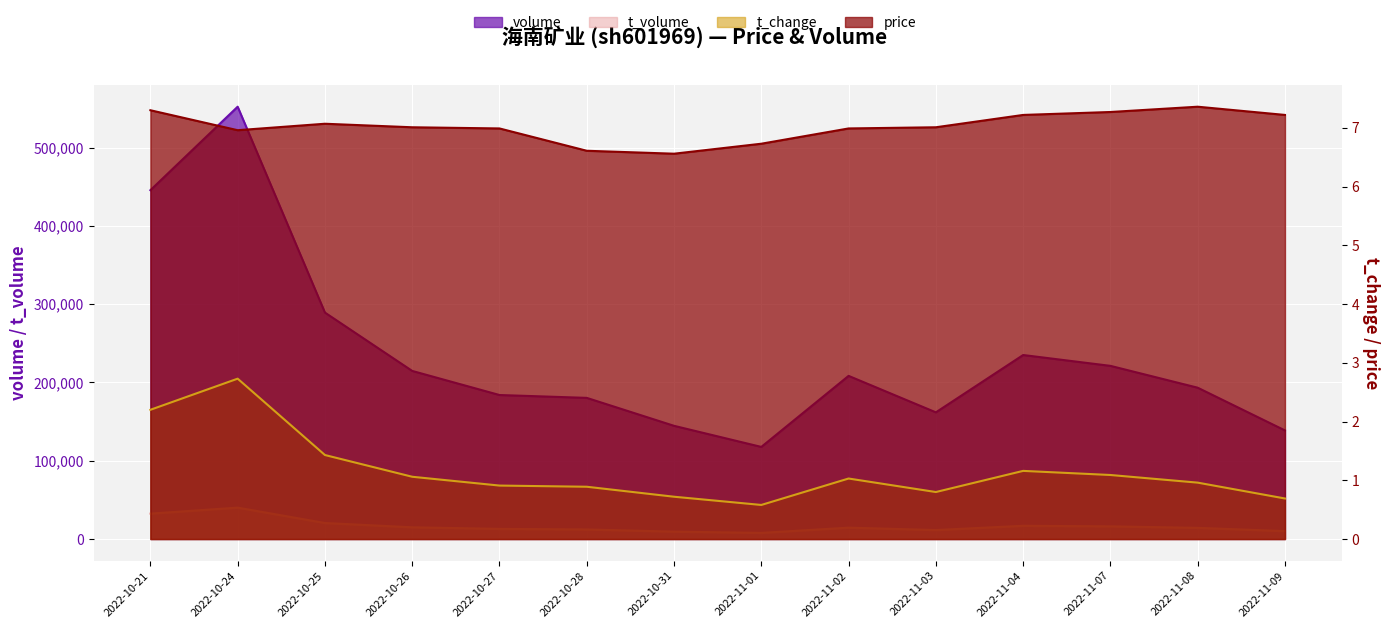

Does the chart display data point markers on the line(s)?

No